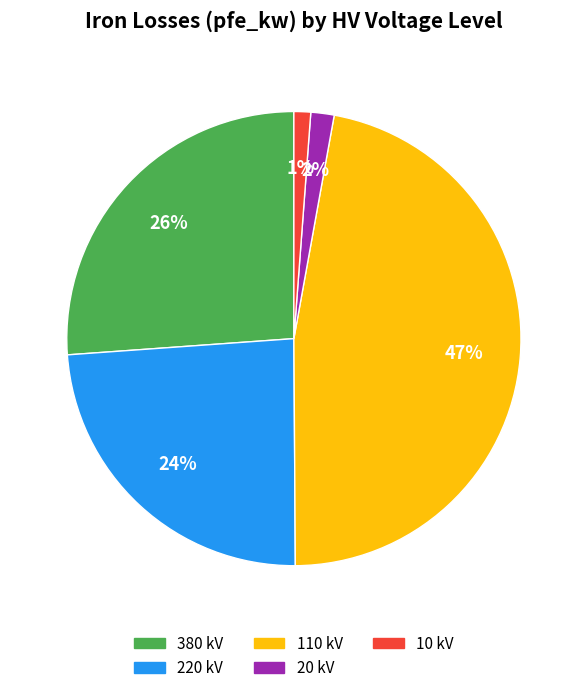

Is there any slice that represents more than half of the pie?

No